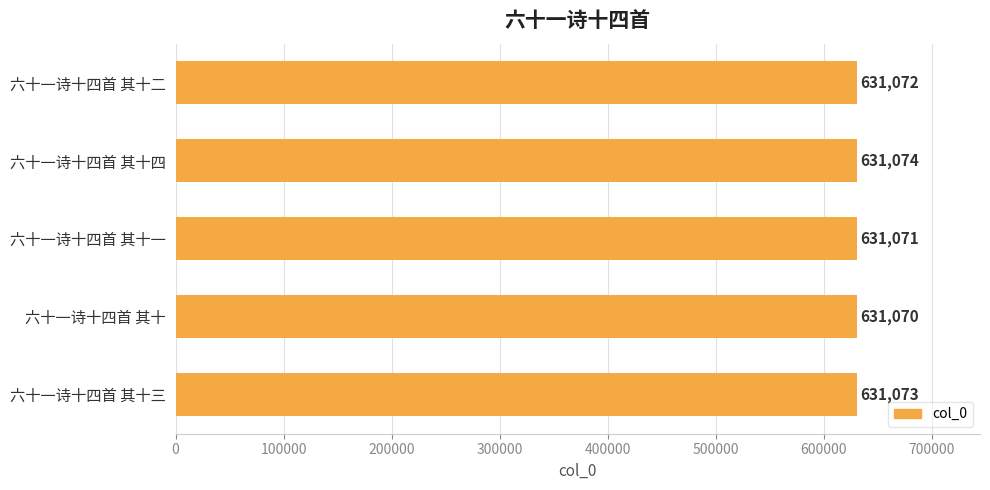

The chart shows a value of 631072 at 六十一诗十四首 其十二. True or false?

True